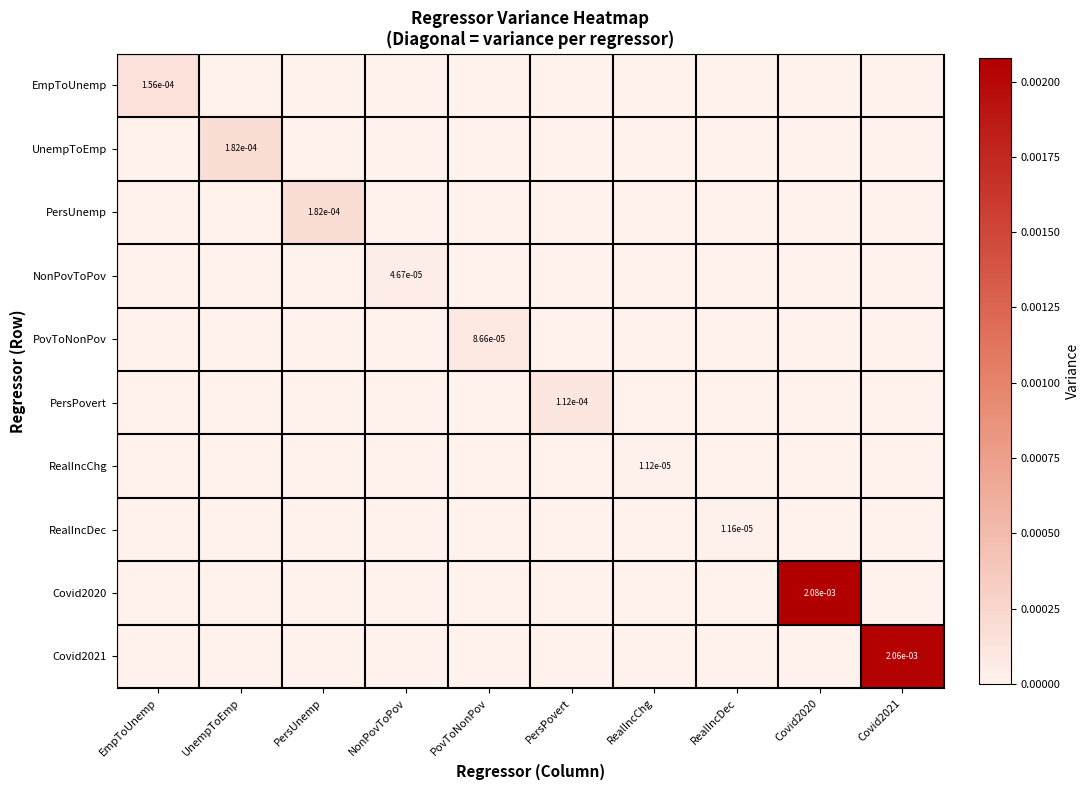

Which series has the largest range (max minus min)?

Covid2020